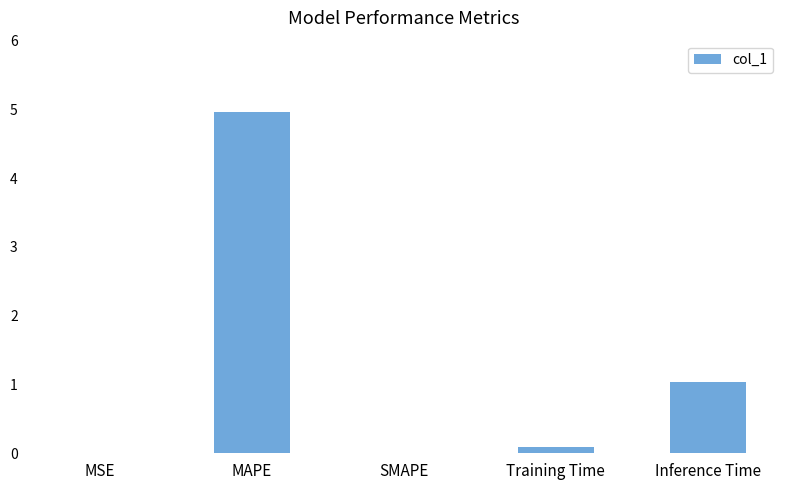

The value at SMAPE is 0.0. True or false?

True